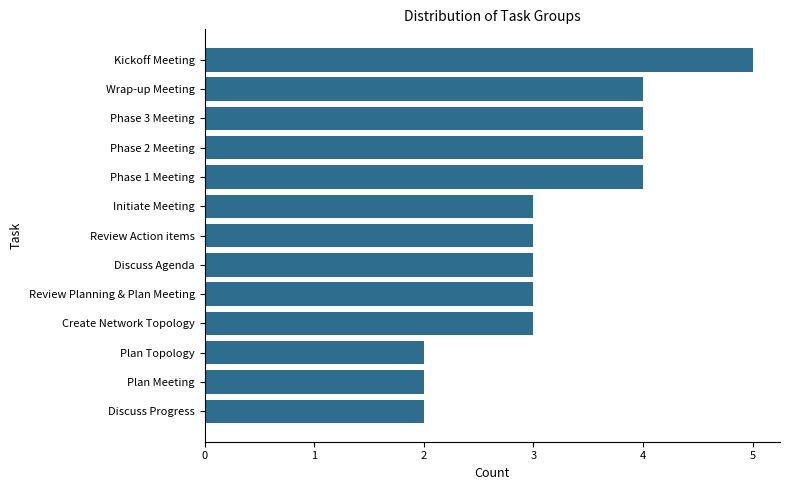

What is the average value?

3